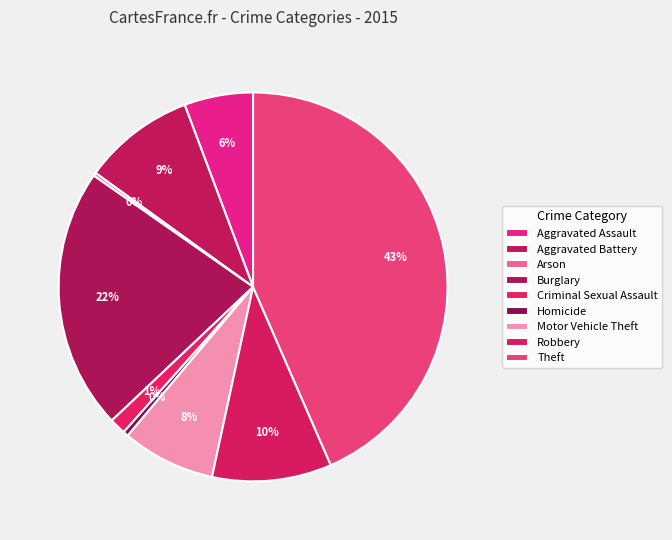

To the nearest percent, what is the average slice percentage?

11%